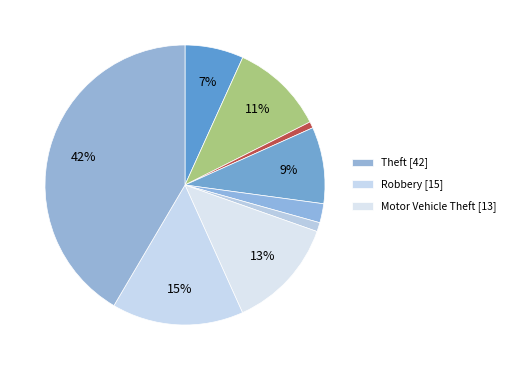

How many segments does this pie chart have?

9